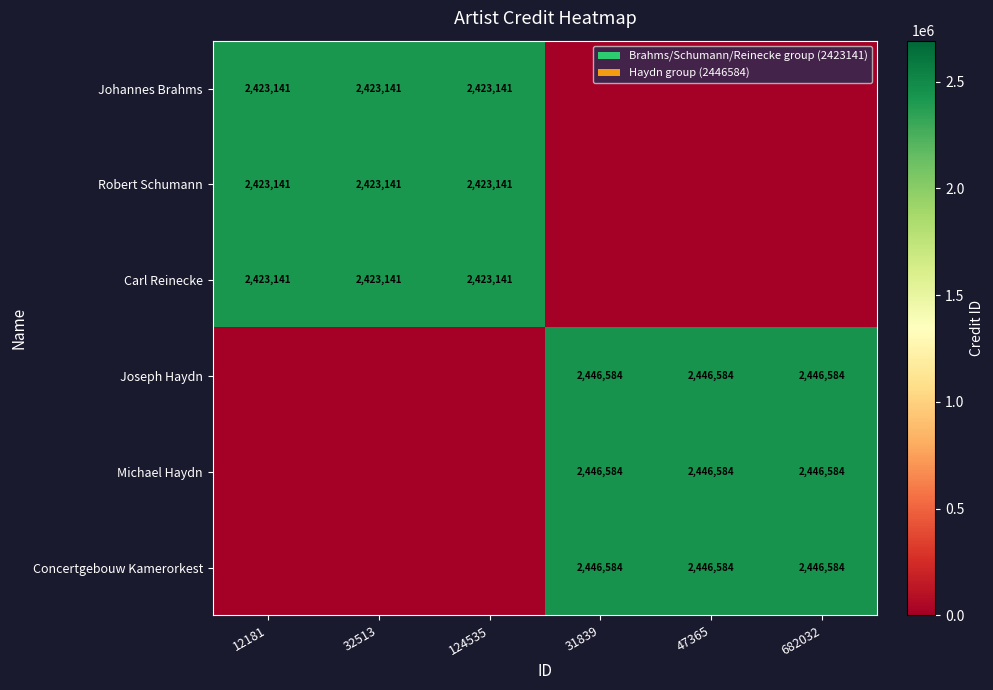

What is the spread (max minus min) of values at 31839?

2446584